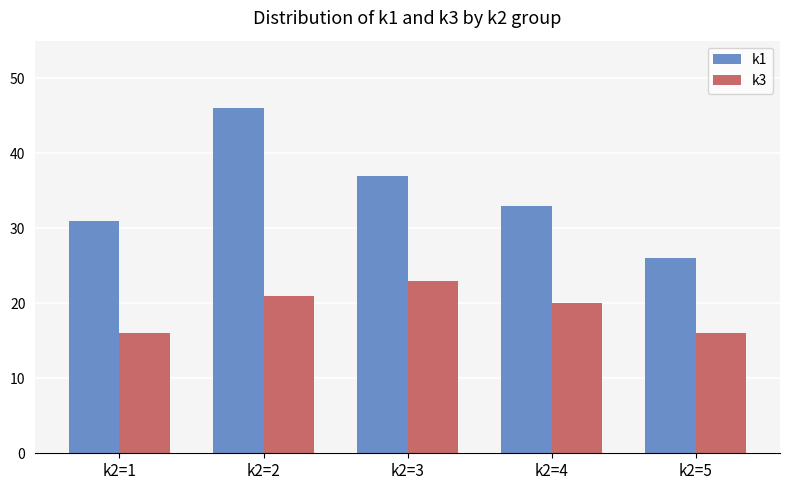

True or false: k1 has a value of 21 at k2=1.

False